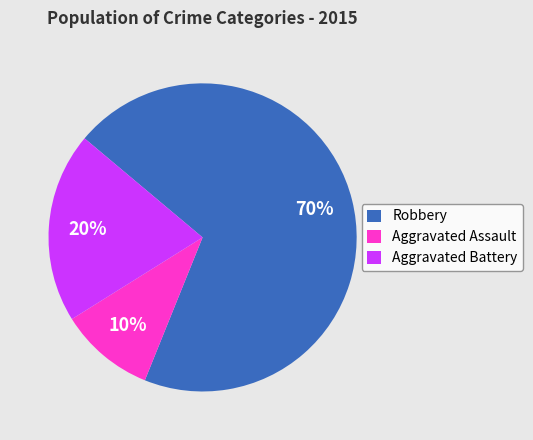

How many slices are in this pie chart?

3